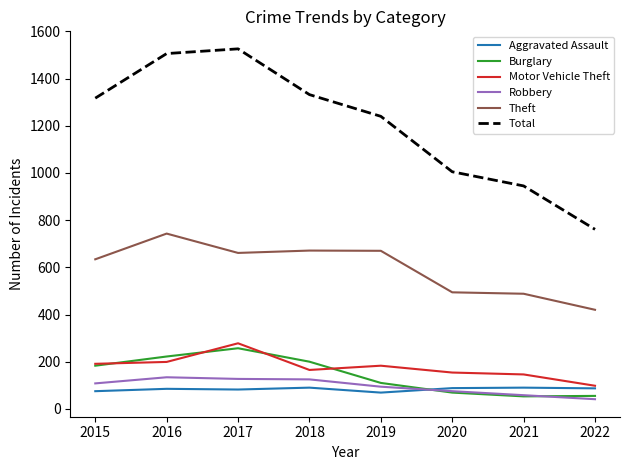

Which series has the widest spread of values?

Total